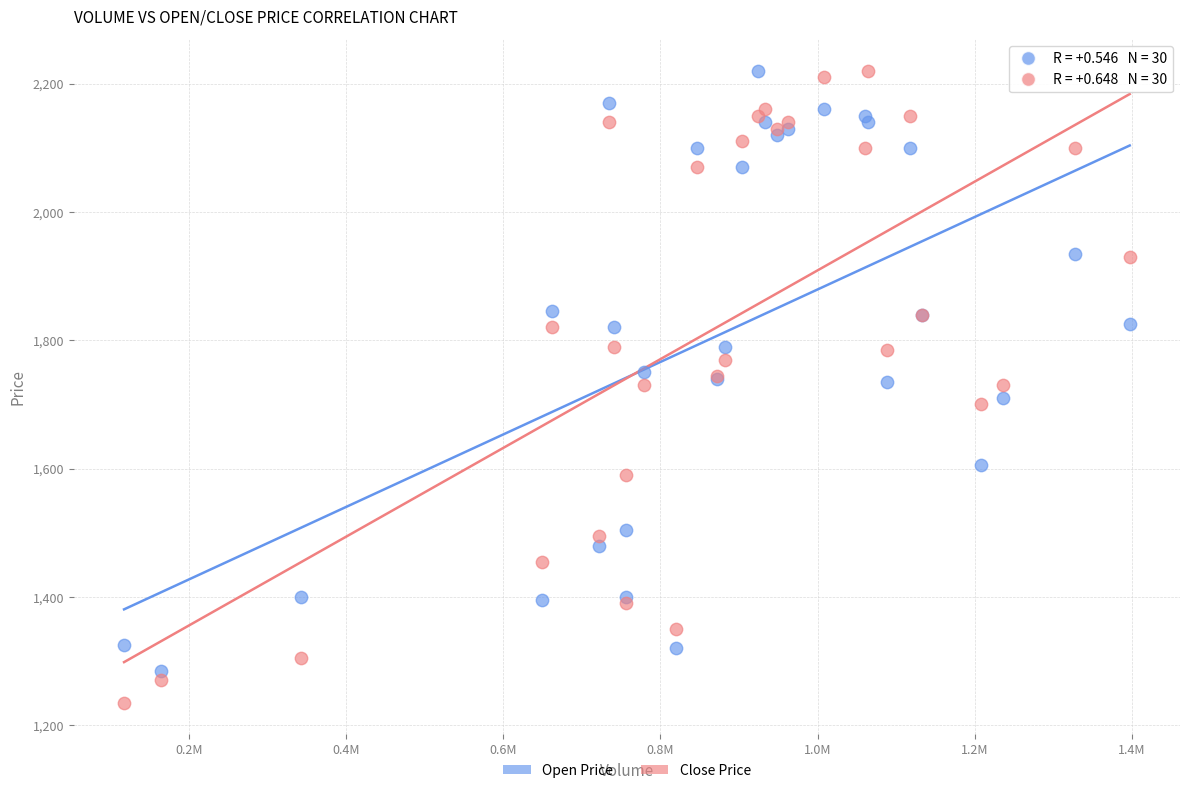

What is the X range (max minus min) for the scatter plot?

1279600